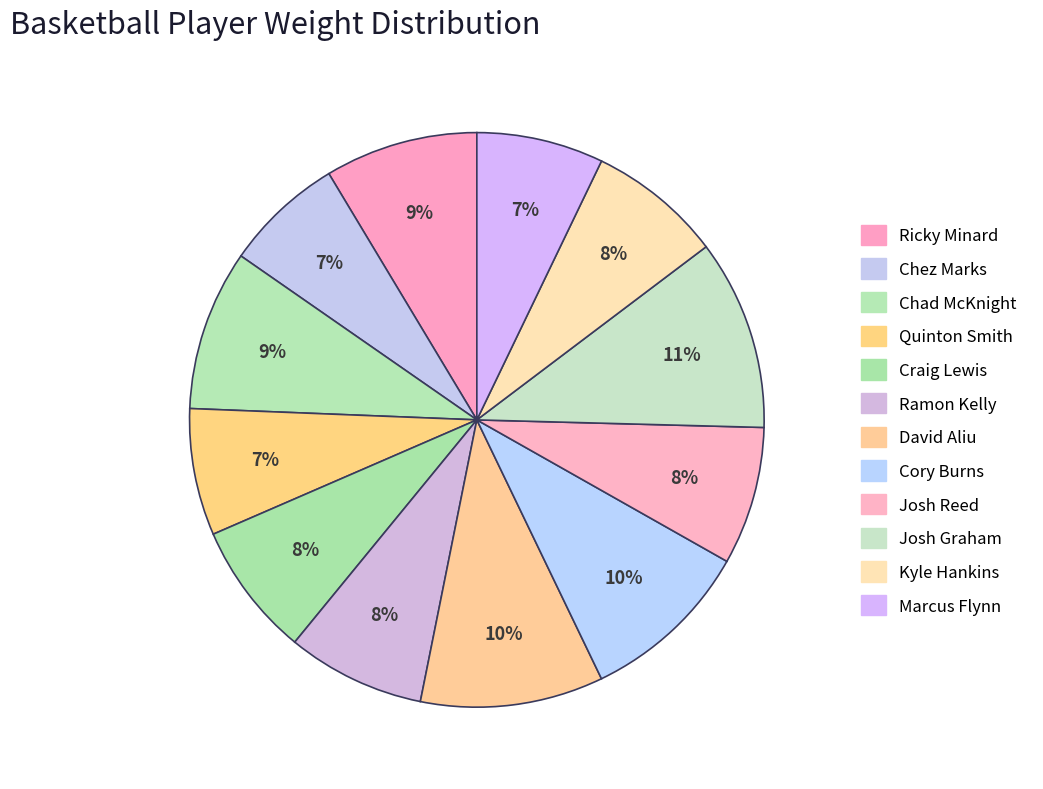

True or false: Ricky Minard accounts for 15% of the total.

False